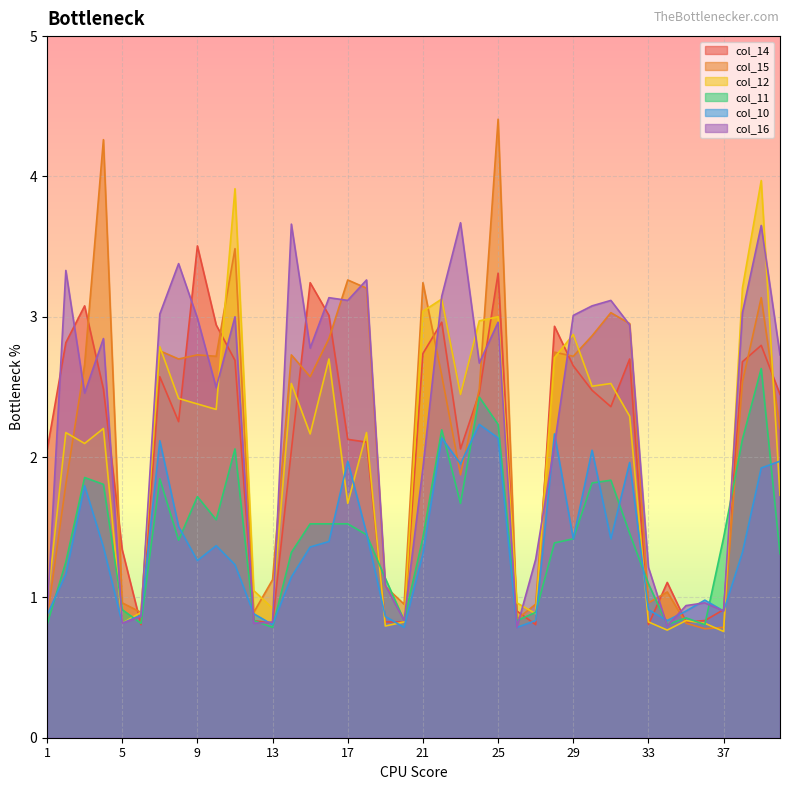

What is the minimum value for col_15?

0.8